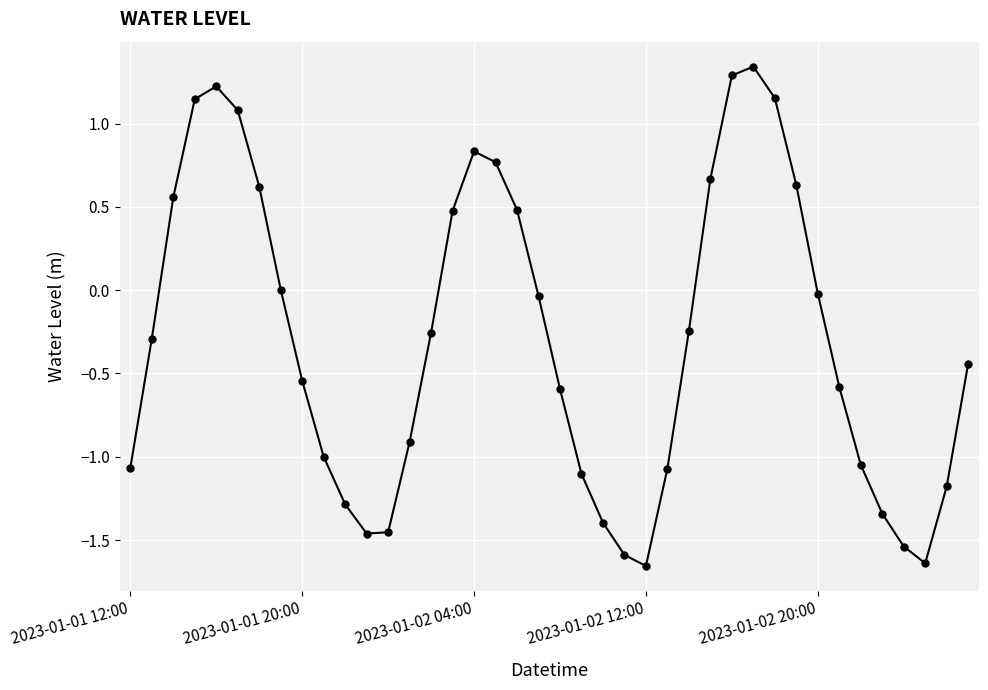

How many interior local valleys (lower than both neighbors) does the data have?

3